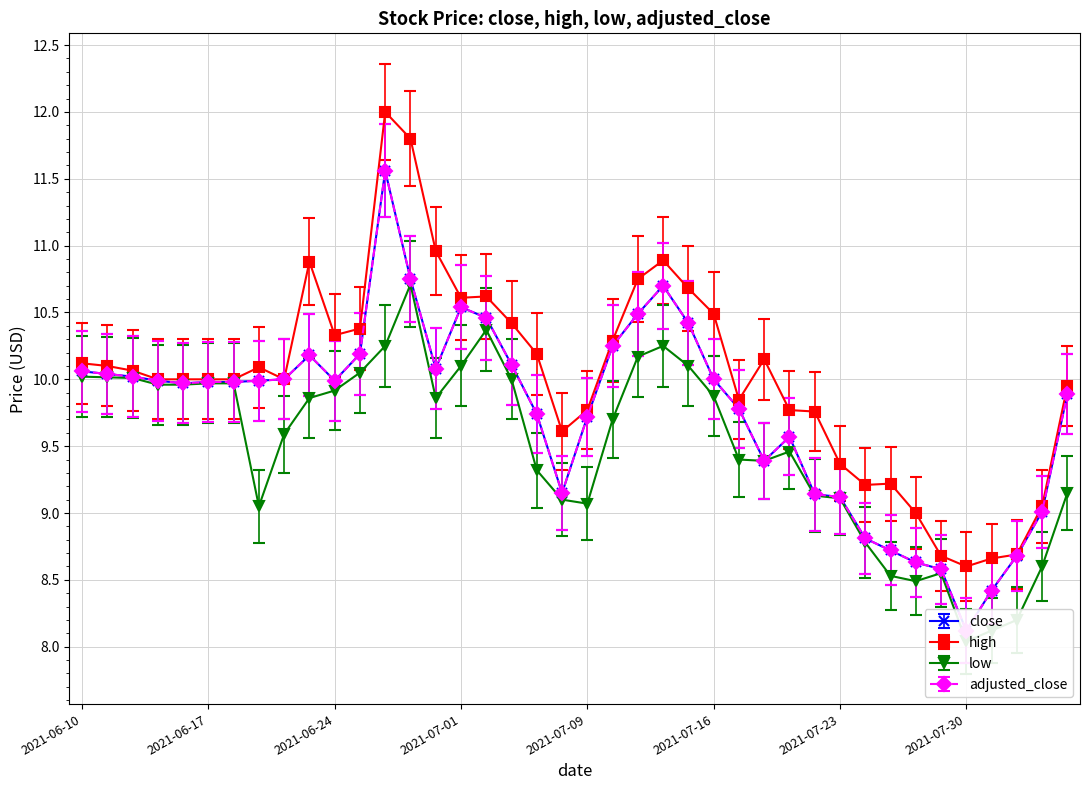

What position from the left is 2021-06-25?

12